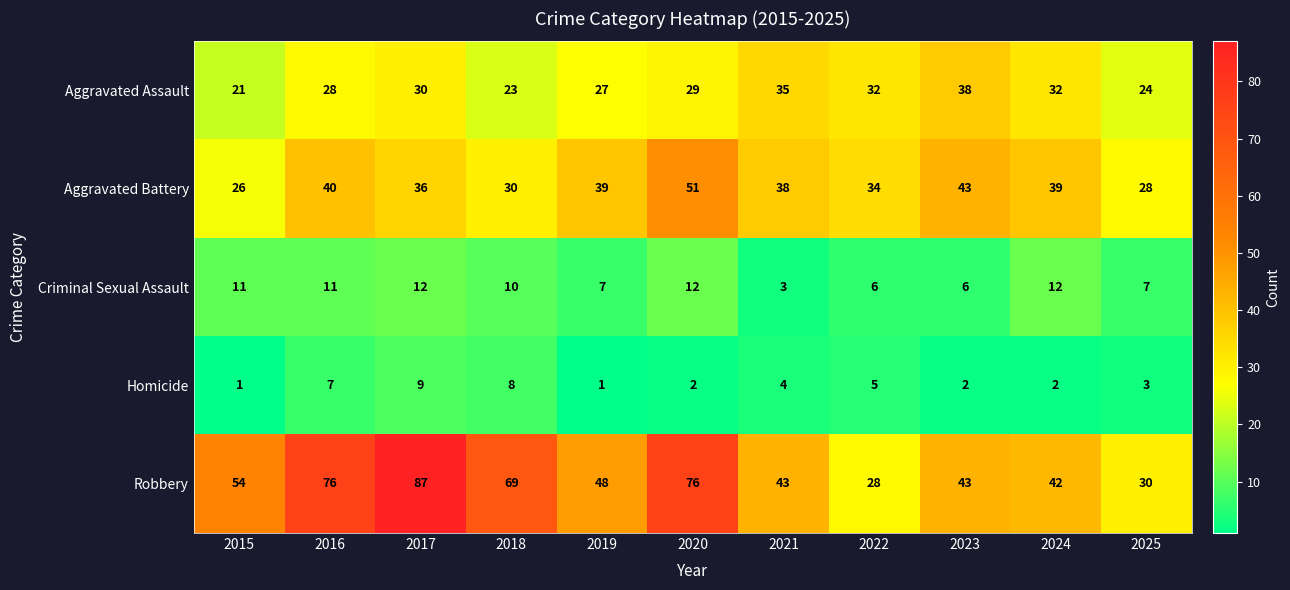

At 2025, list the series in order from largest to smallest.

Robbery, Aggravated Battery, Aggravated Assault, Criminal Sexual Assault, Homicide